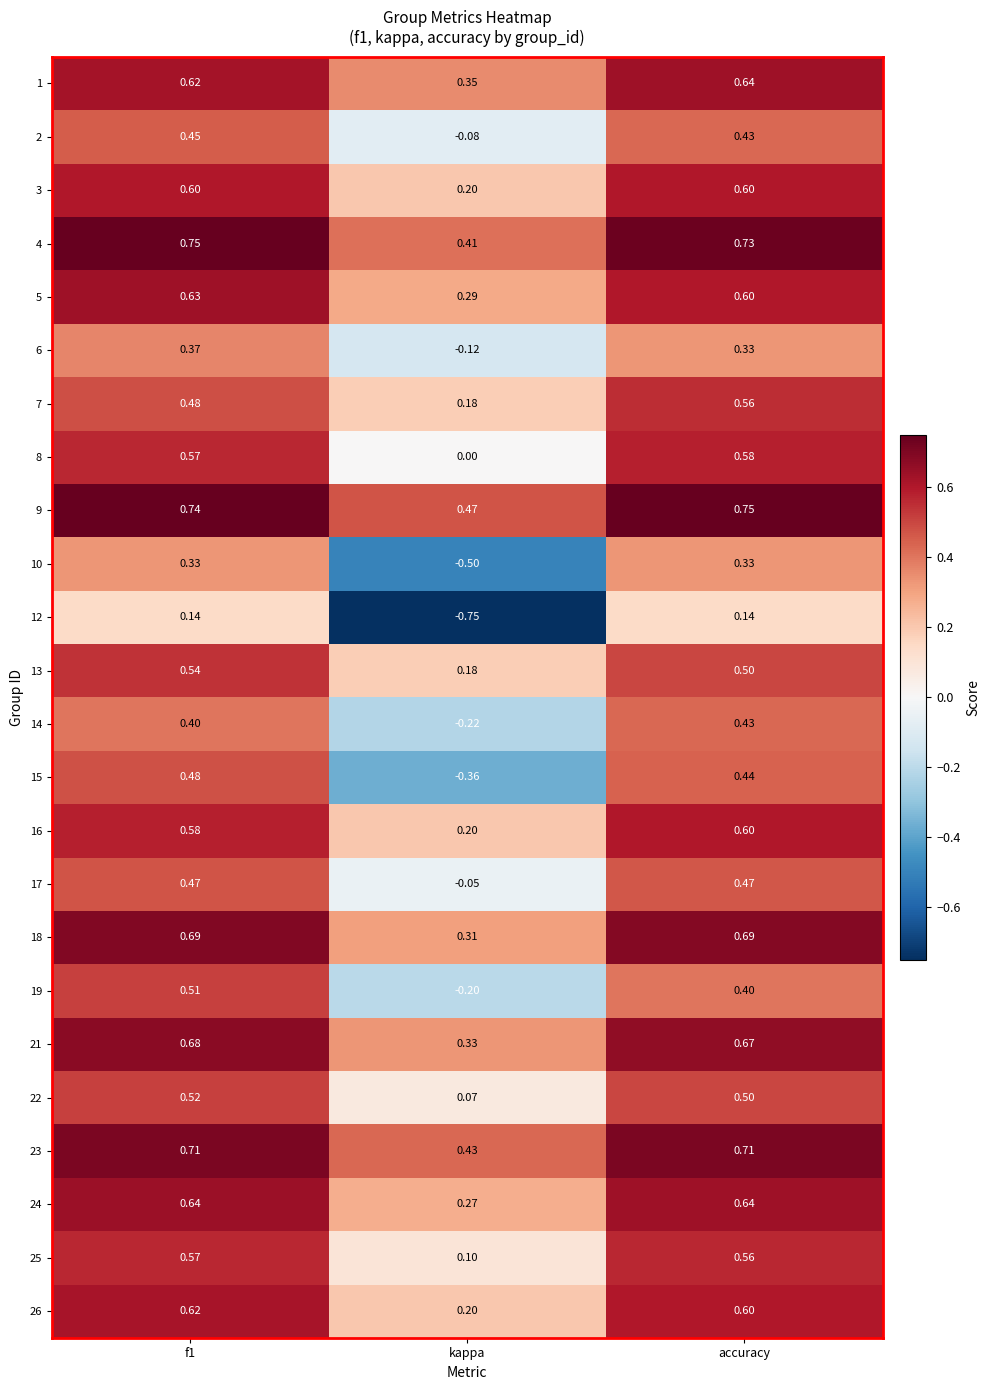

At which label is 18 closest to 0?

kappa